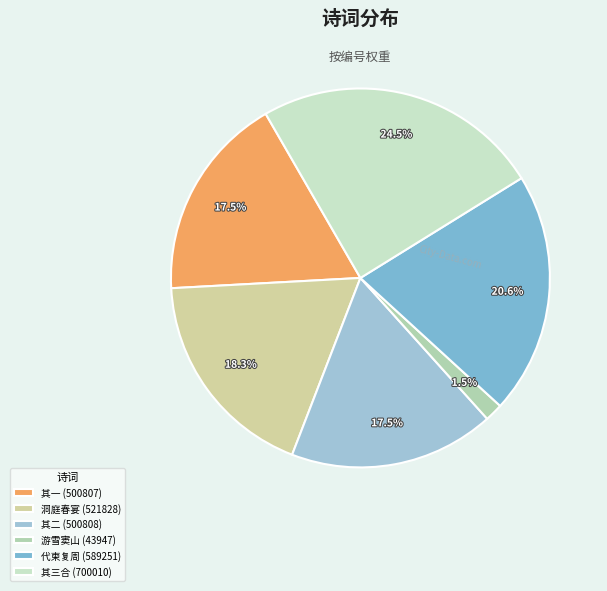

Which category has the biggest portion of the pie?

其三合 (700010)